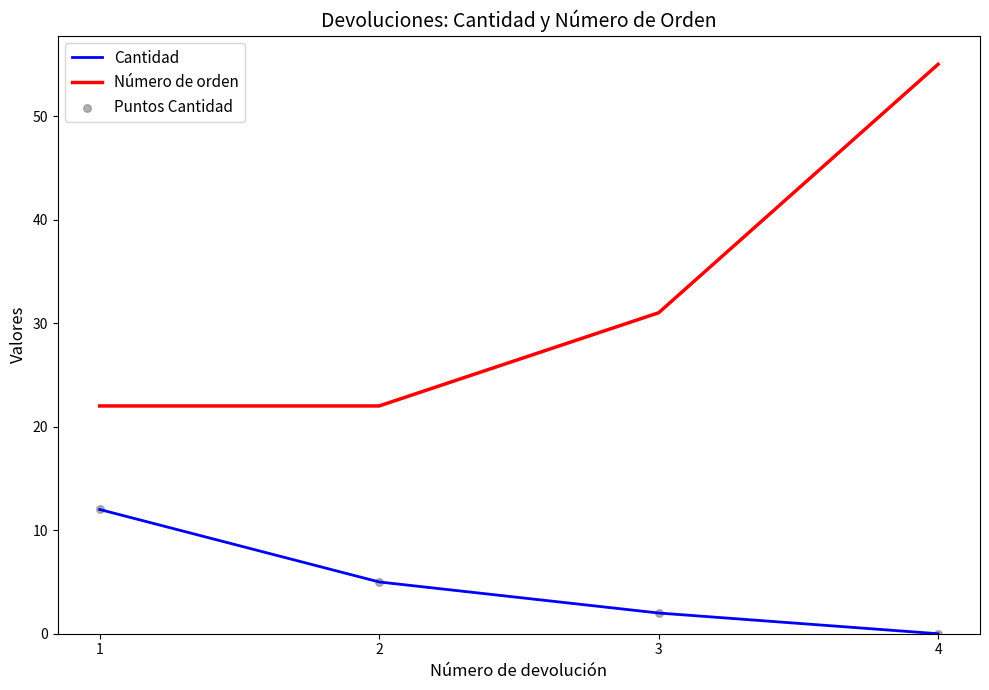

Which series has the widest spread of values?

Número de orden